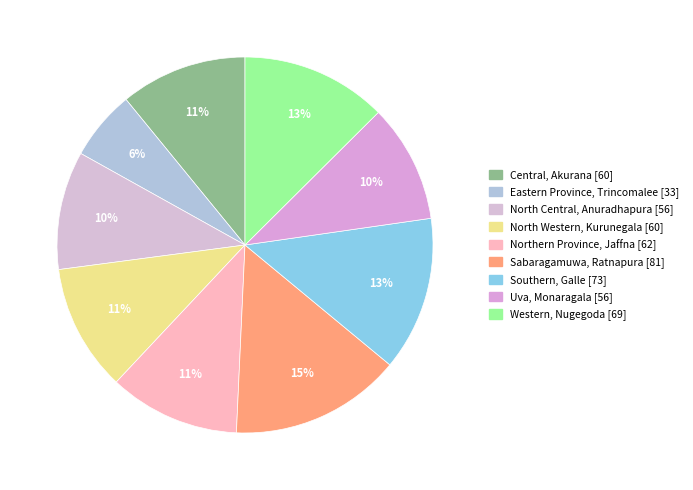

Does Western represent more than half of the total?

No